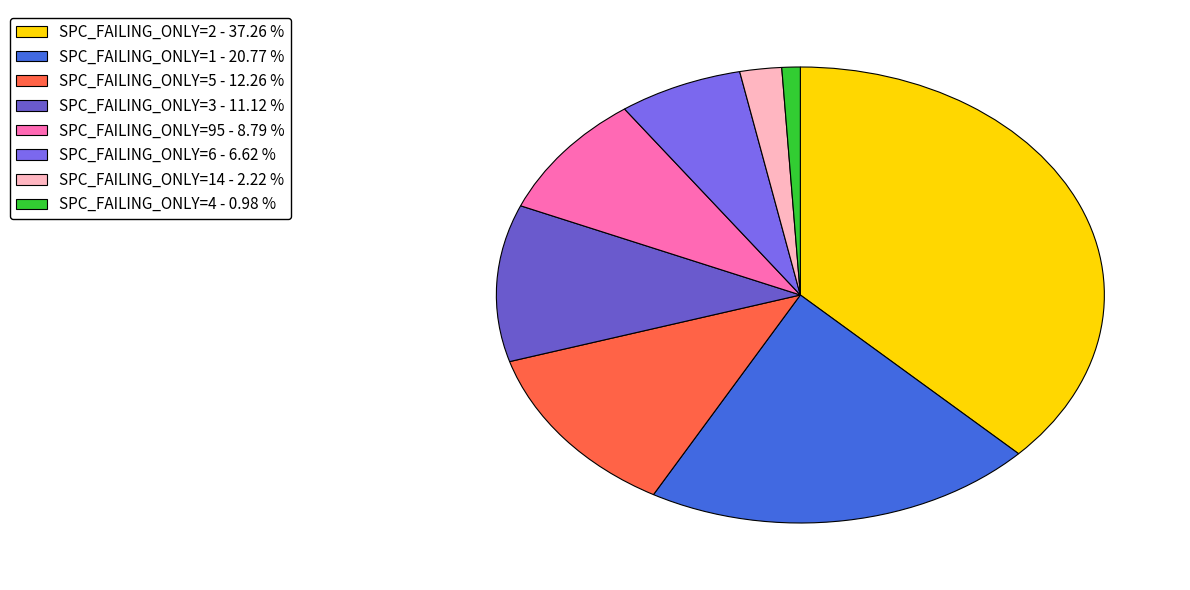

Which category has the smallest portion of the pie?

SPC_FAILING_ONLY=4 - 0.98 %